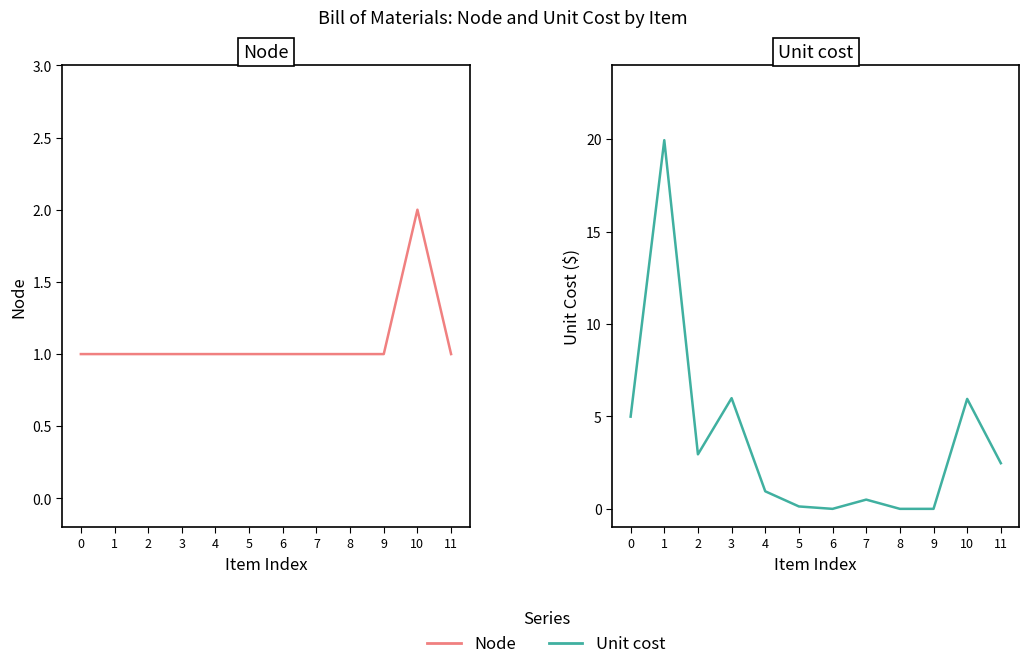

Does the chart display data point markers on the line(s)?

No